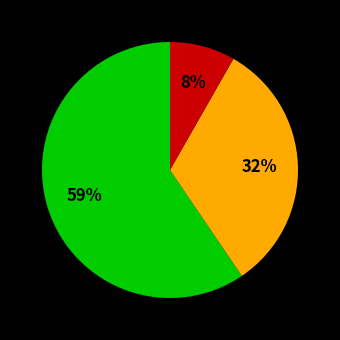

Count the number of slices in the pie.

3